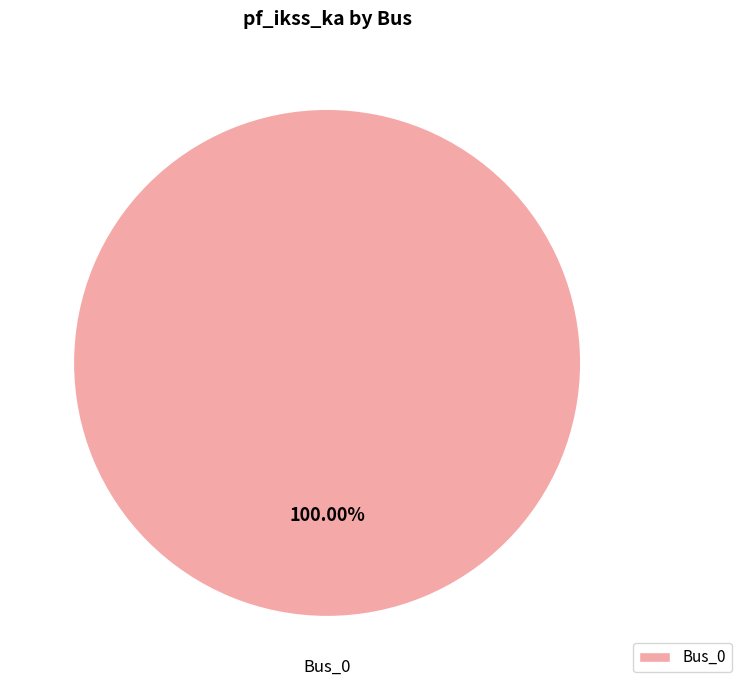

What percentage is the Bus_0 slice, to the nearest percent?

100%